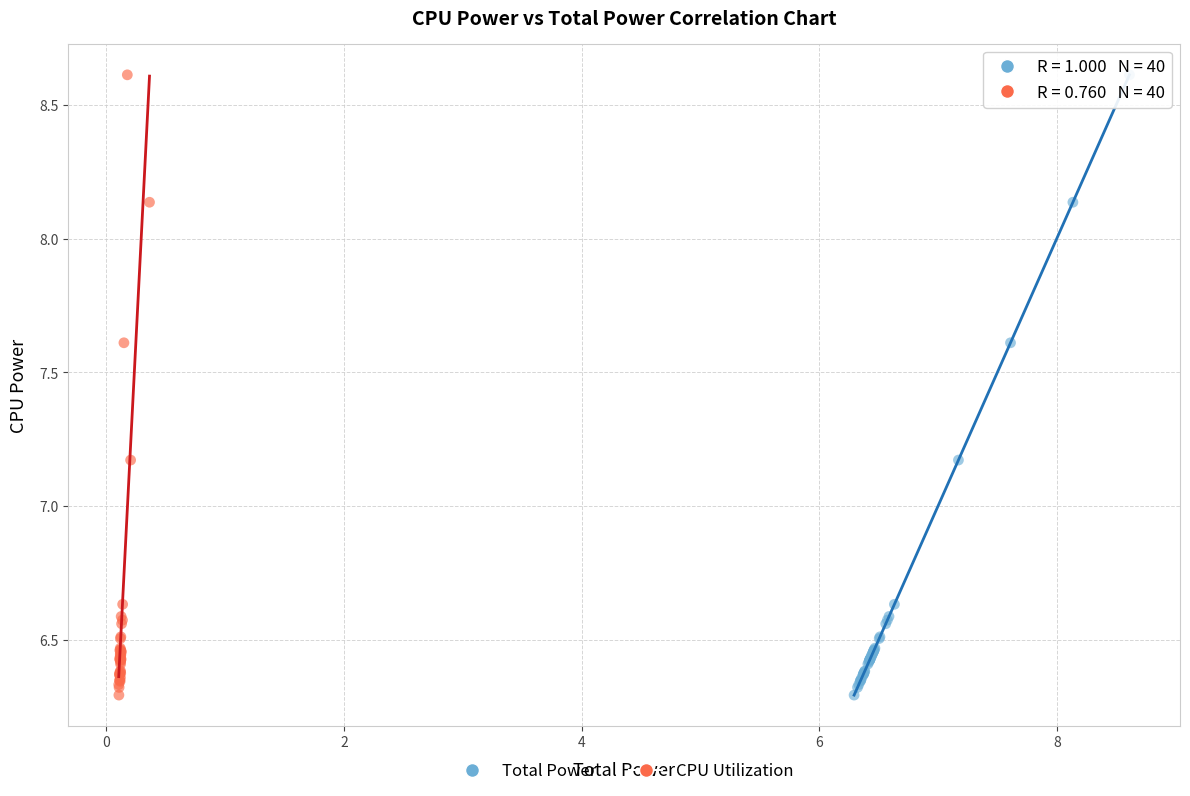

What are all the series names shown in the legend?

Total Power, CPU Utilization